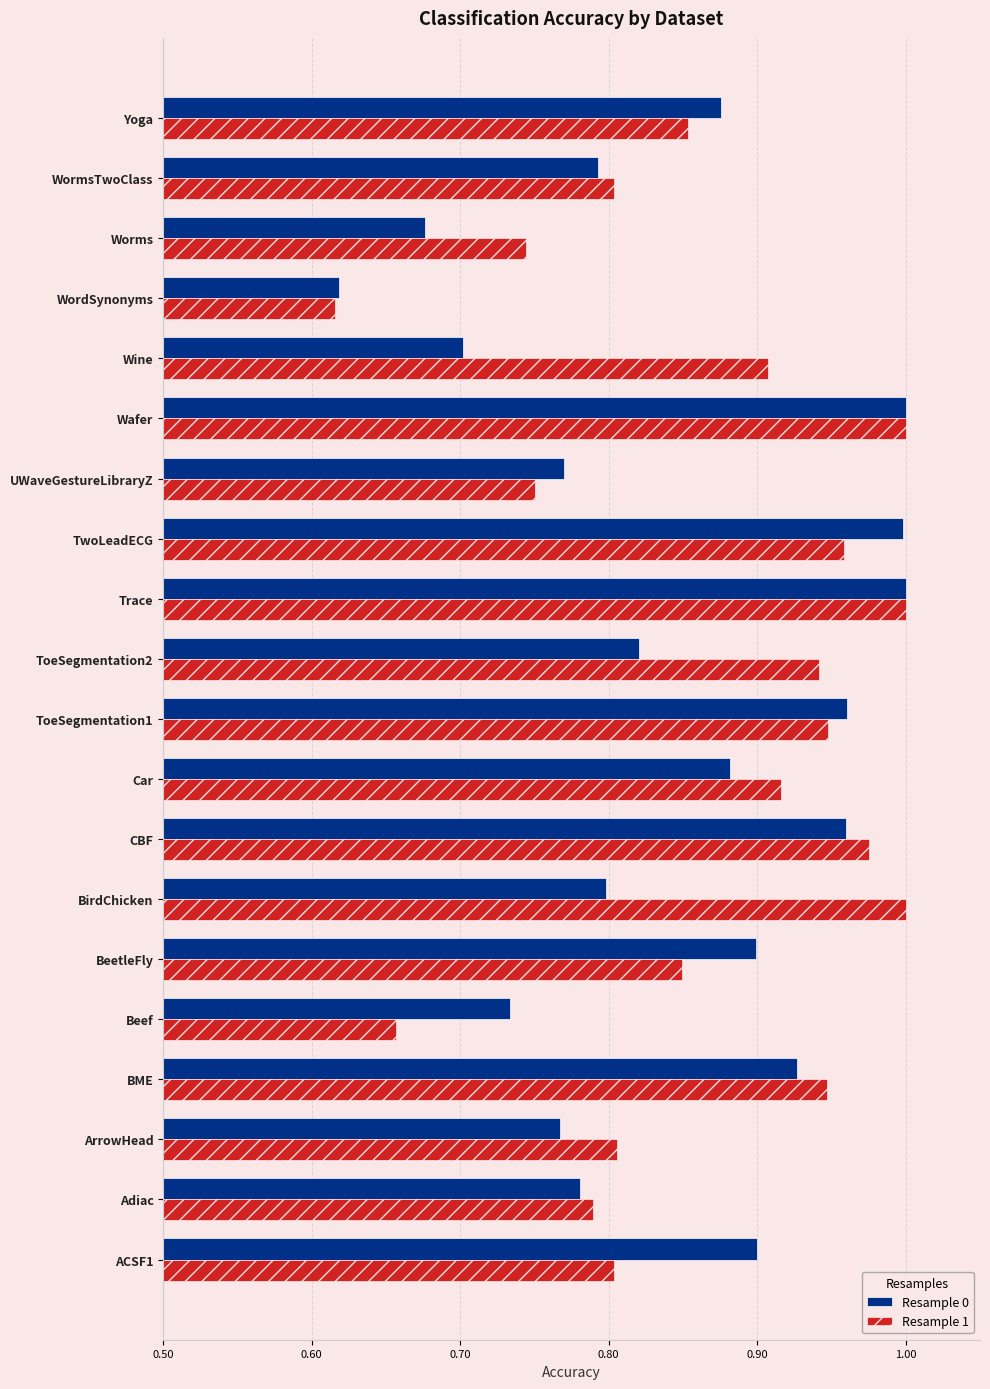

True or false: Resample 1 has a value of 0.4 at TwoLeadECG.

False